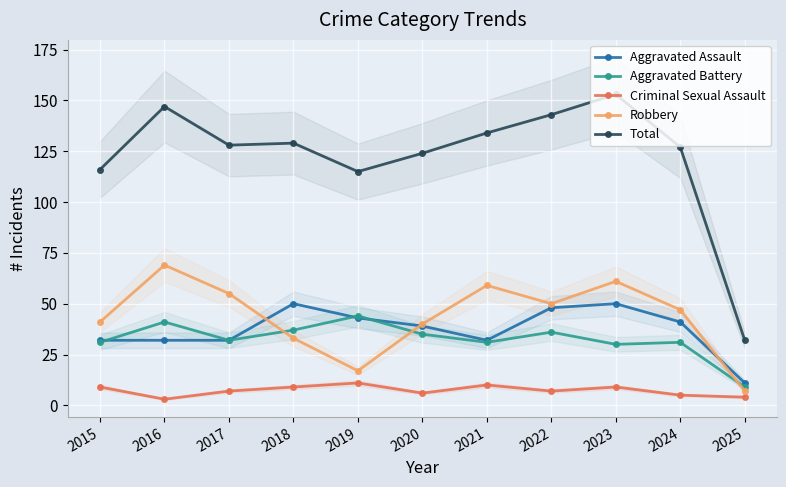

What is the total value across all series at 2016?

292